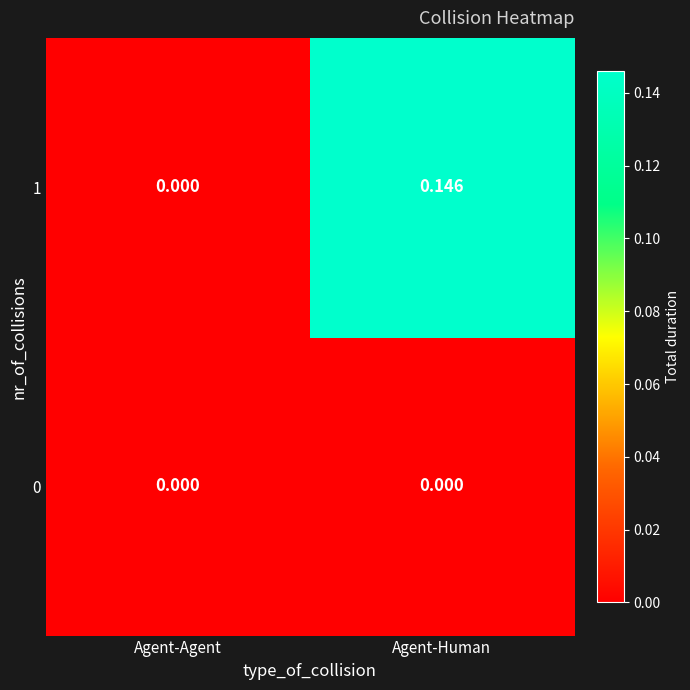

Which category has the highest value in the 1 series?

Agent-Human